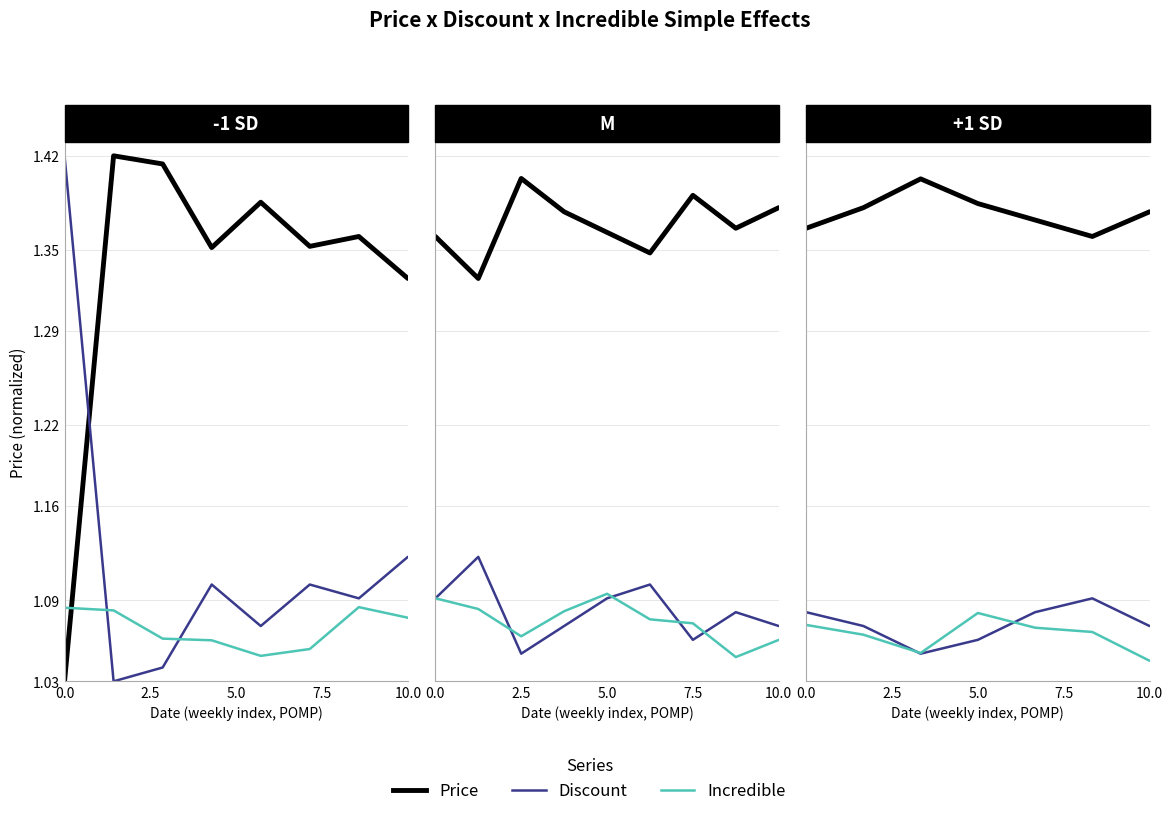

What are all the series names shown in the legend?

Price, Discount, Incredible